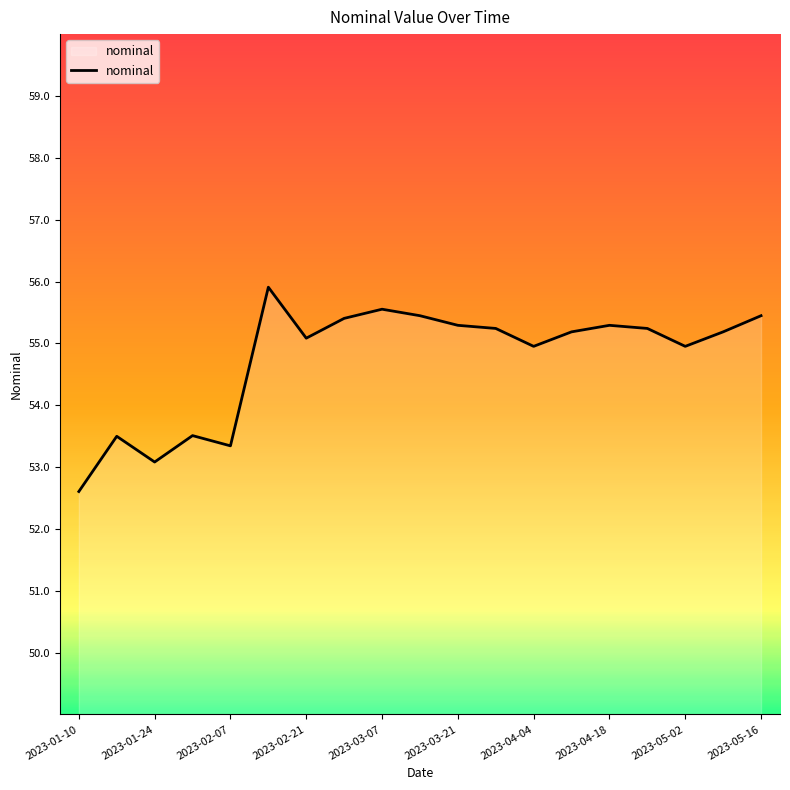

What is the minimum value shown in the chart?

52.6